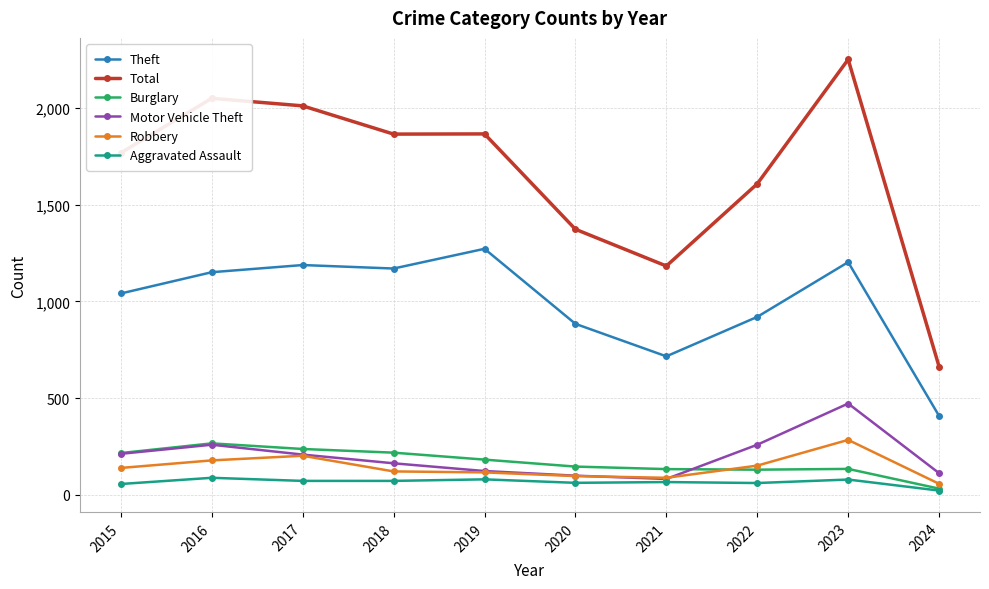

Is this an area chart (filled region under the line)?

No